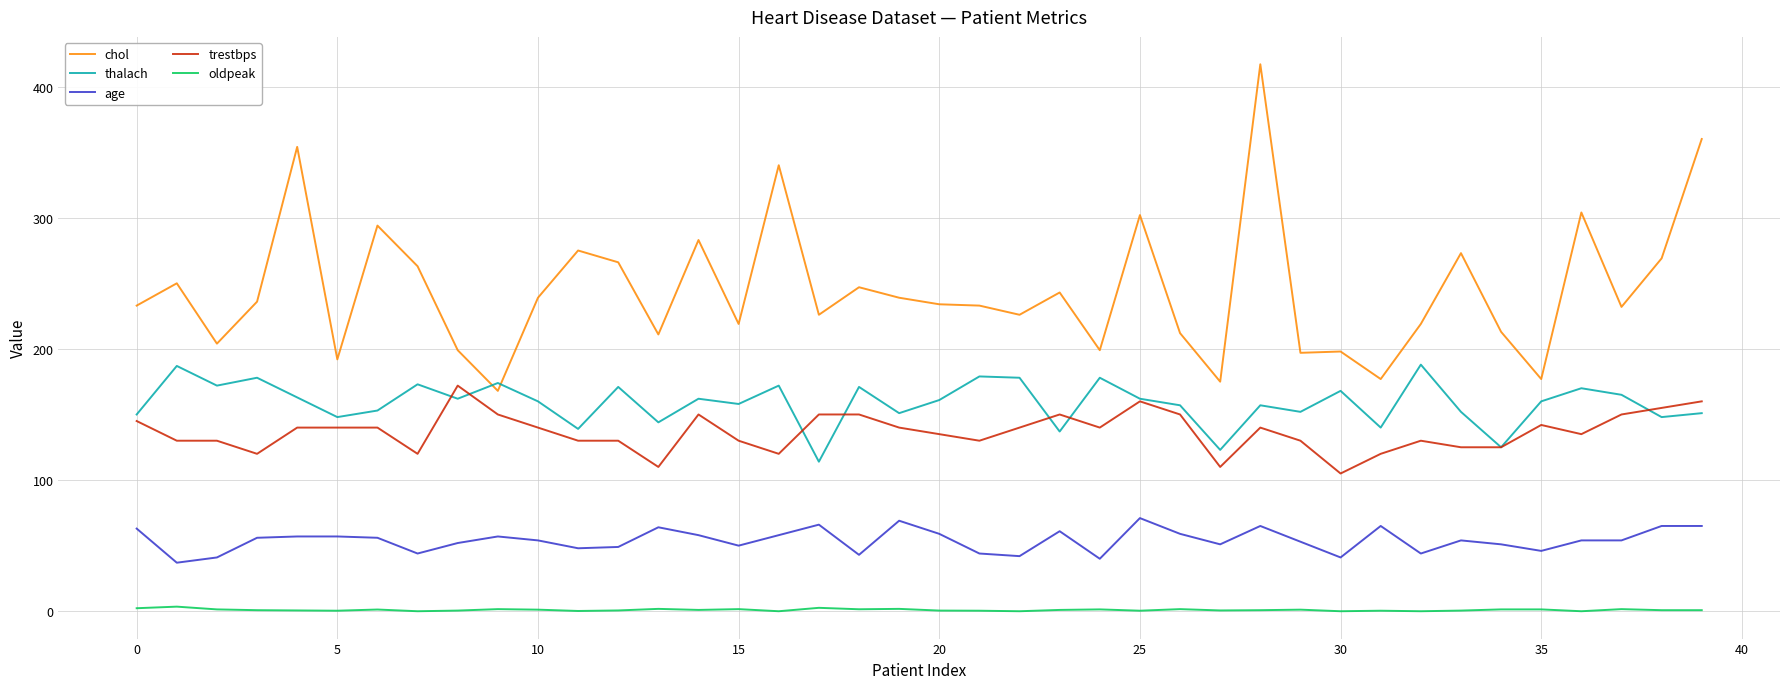

What is the maximum value shown in the chart?

417.0